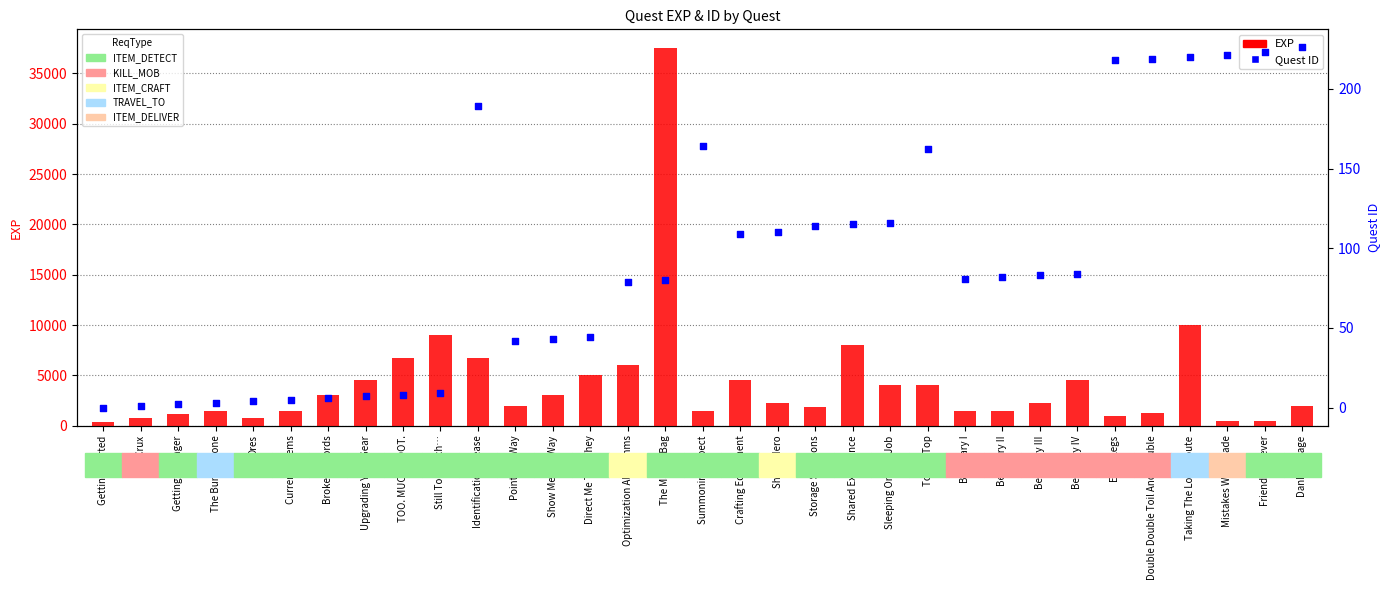

Which series reaches the maximum Y coordinate?

EXP